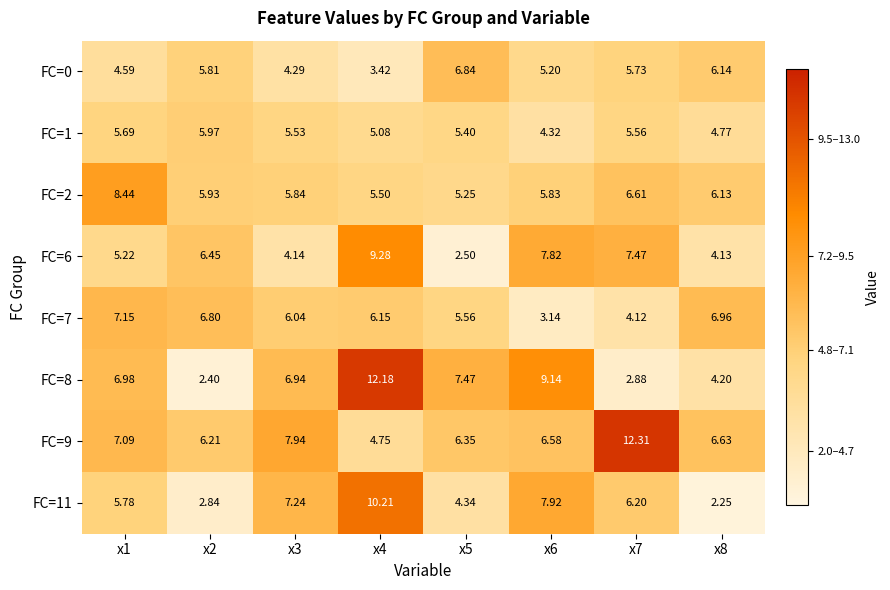

Which series has the largest range (max minus min)?

FC=8